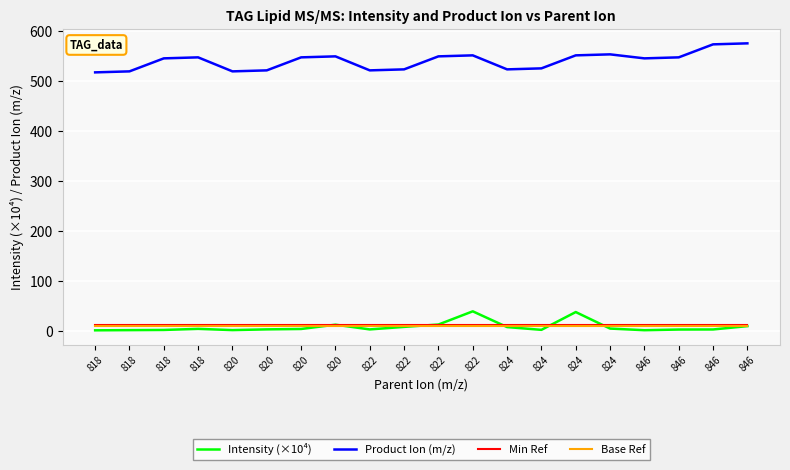

How many categories are shown in the chart?

20